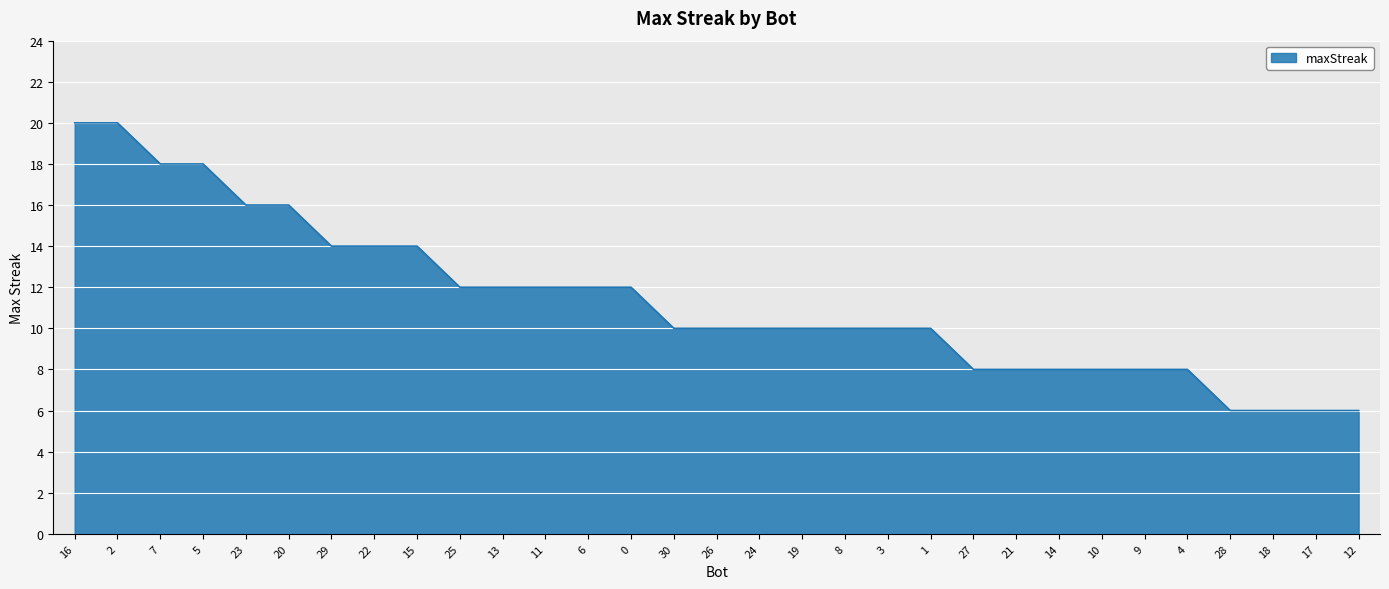

What is the greatest value displayed?

20